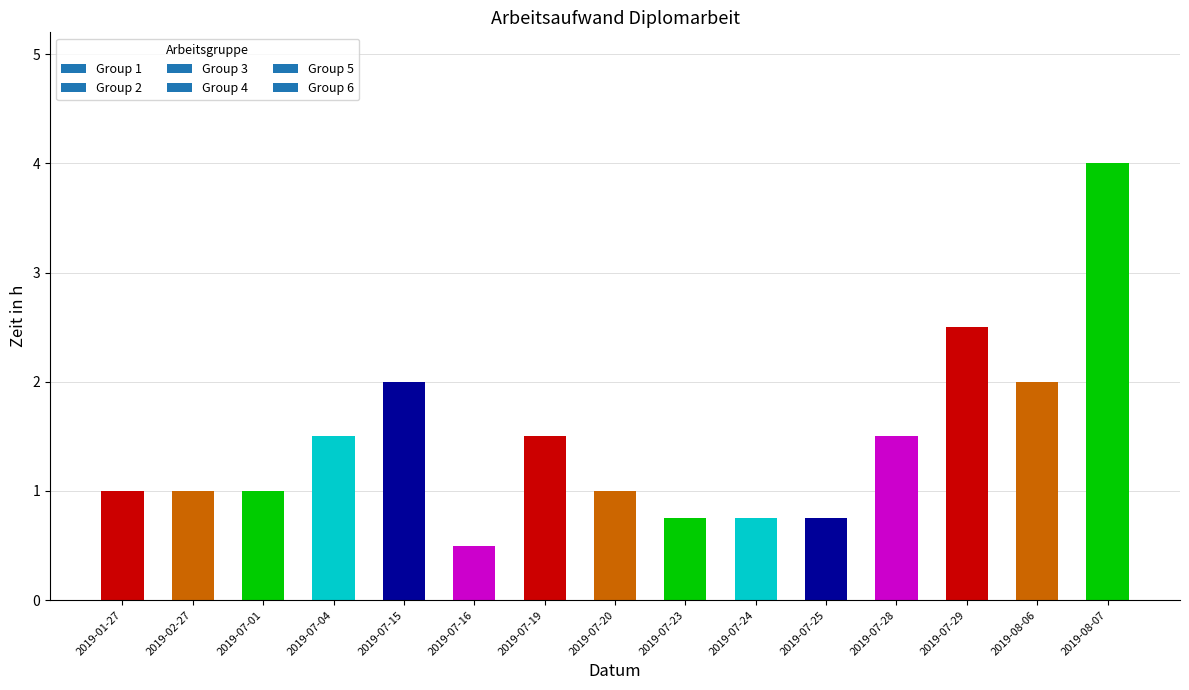

What is the label of the 14th bar from the left?

2019-08-06